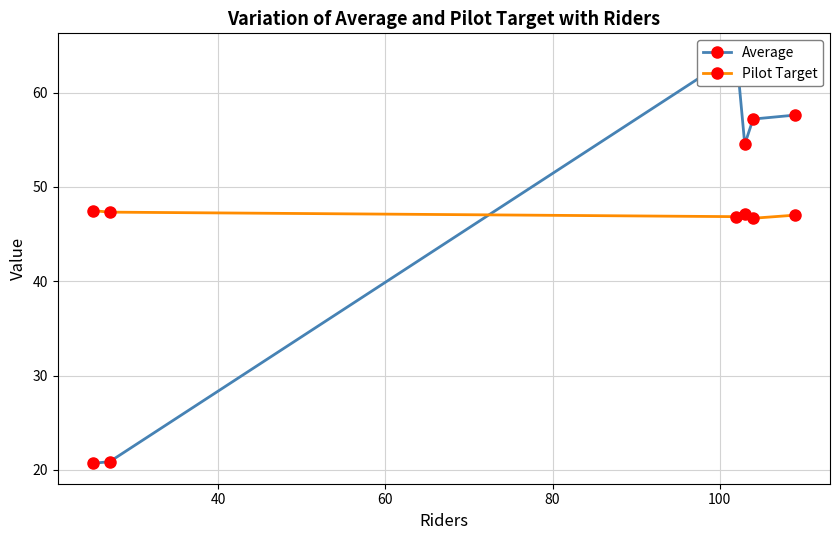

True or false: Pilot Target has more than 2 points higher than both neighbors.

False